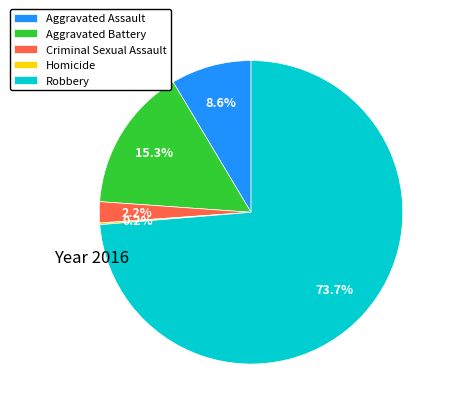

Approximately how many times larger is the value at Robbery compared to Aggravated Assault?

8.6